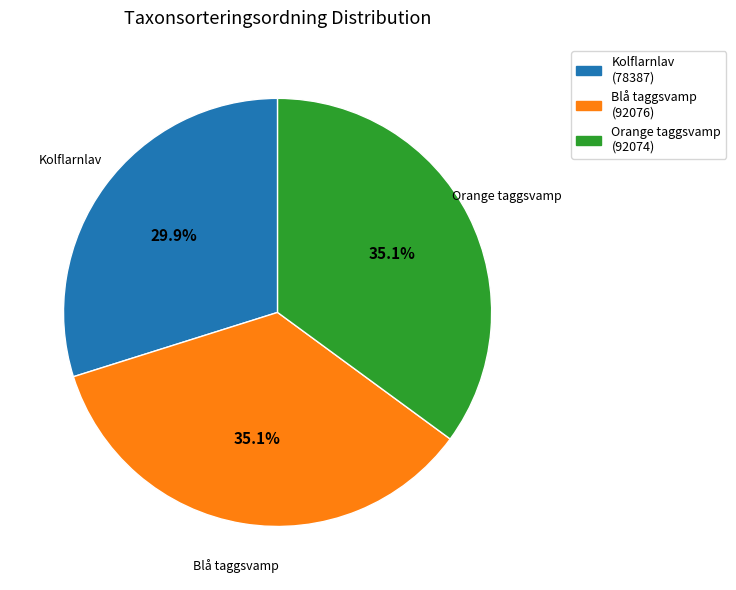

What is the ratio of the value at Kolflarnlav to the value at Blå taggsvamp?

0.9